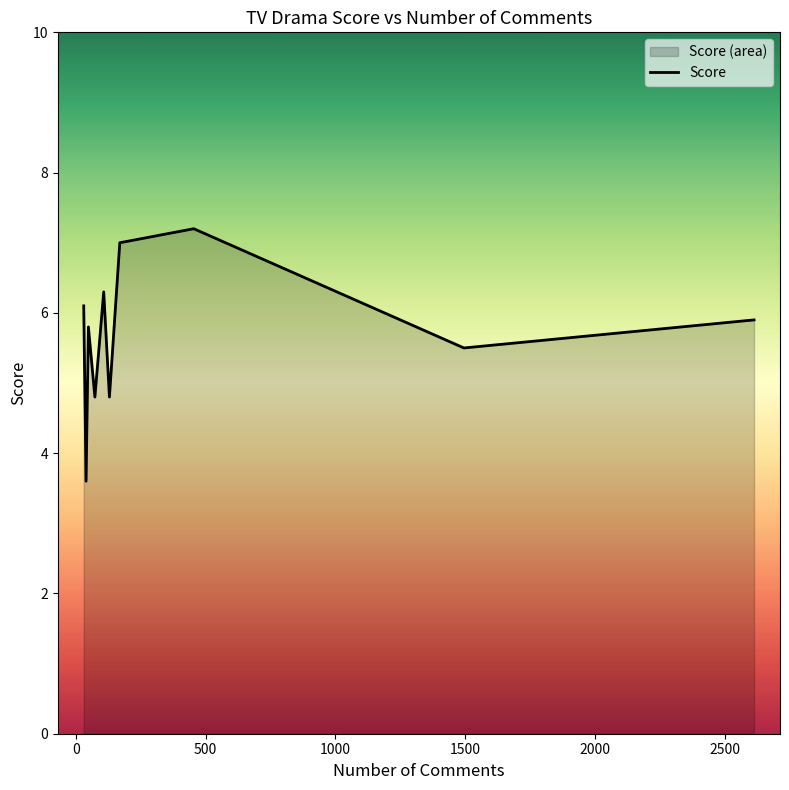

What is the greatest value displayed?

7.2